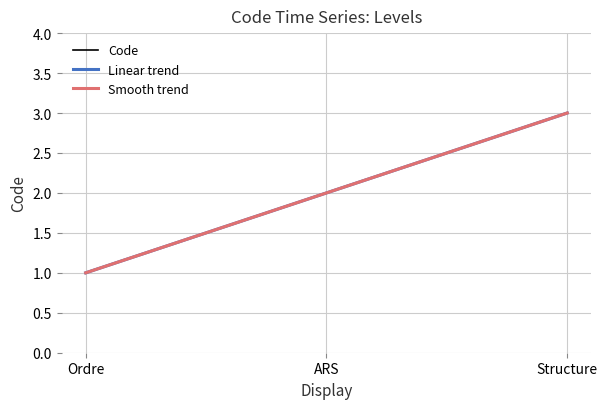

Reading left to right, transcribe all the data shown in this chart.

1	2	3